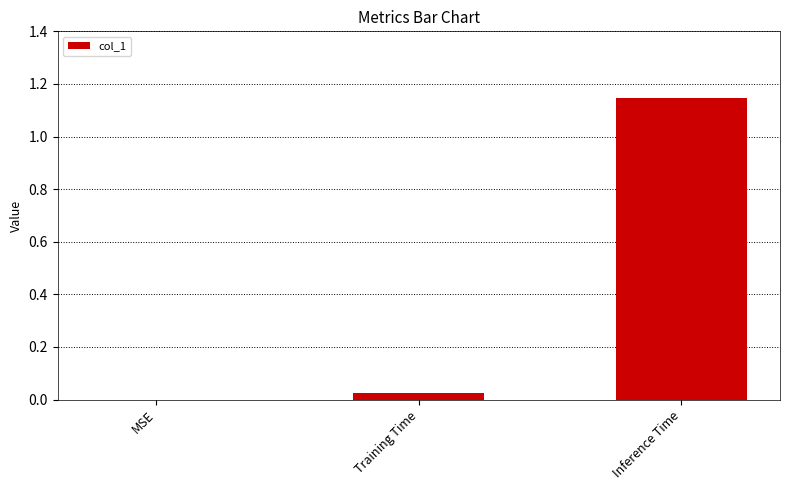

What is the change in value from Training Time to Inference Time?

+1.1